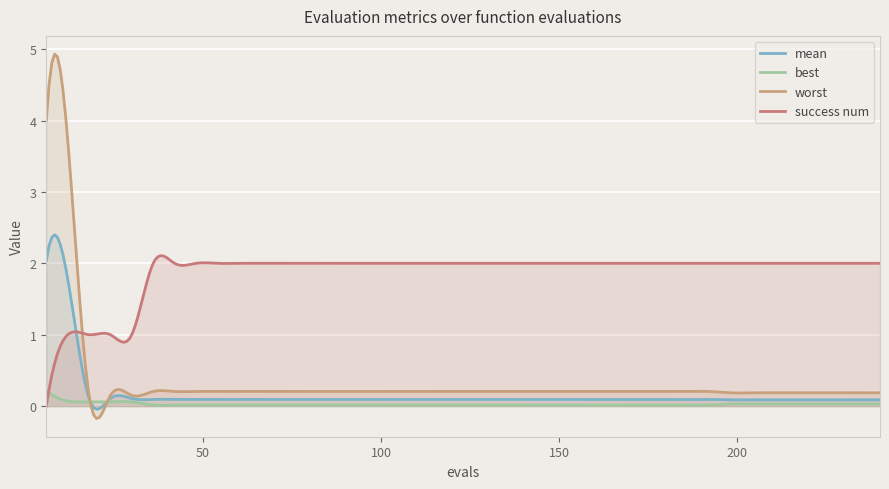

What are all the series names shown in the legend?

mean, best, worst, success num